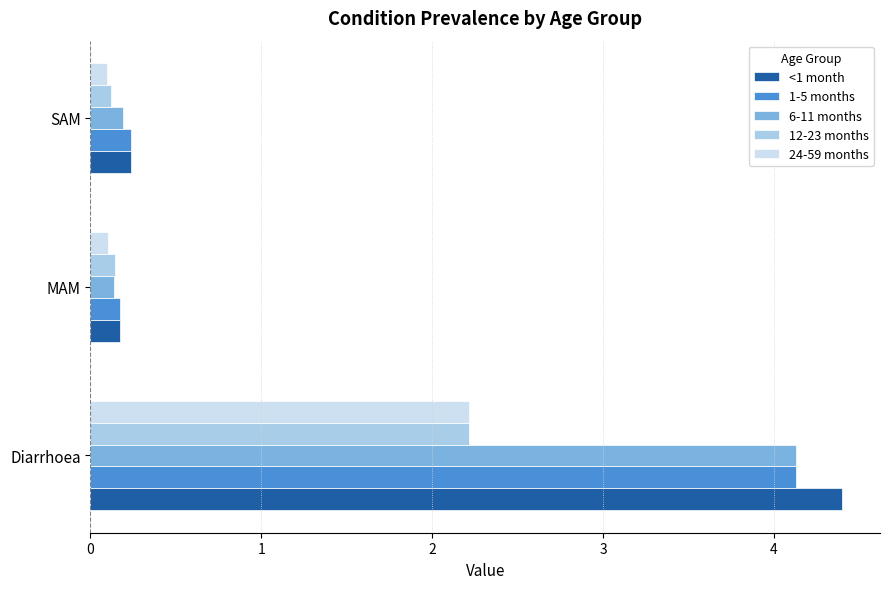

What is the total value across all series at SAM?

0.9